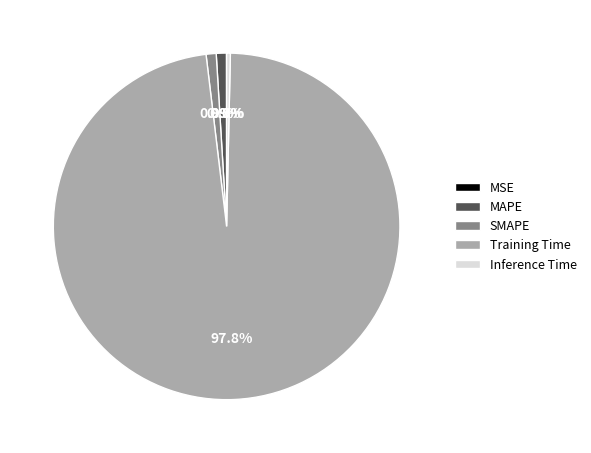

Which category has the biggest portion of the pie?

Training Time